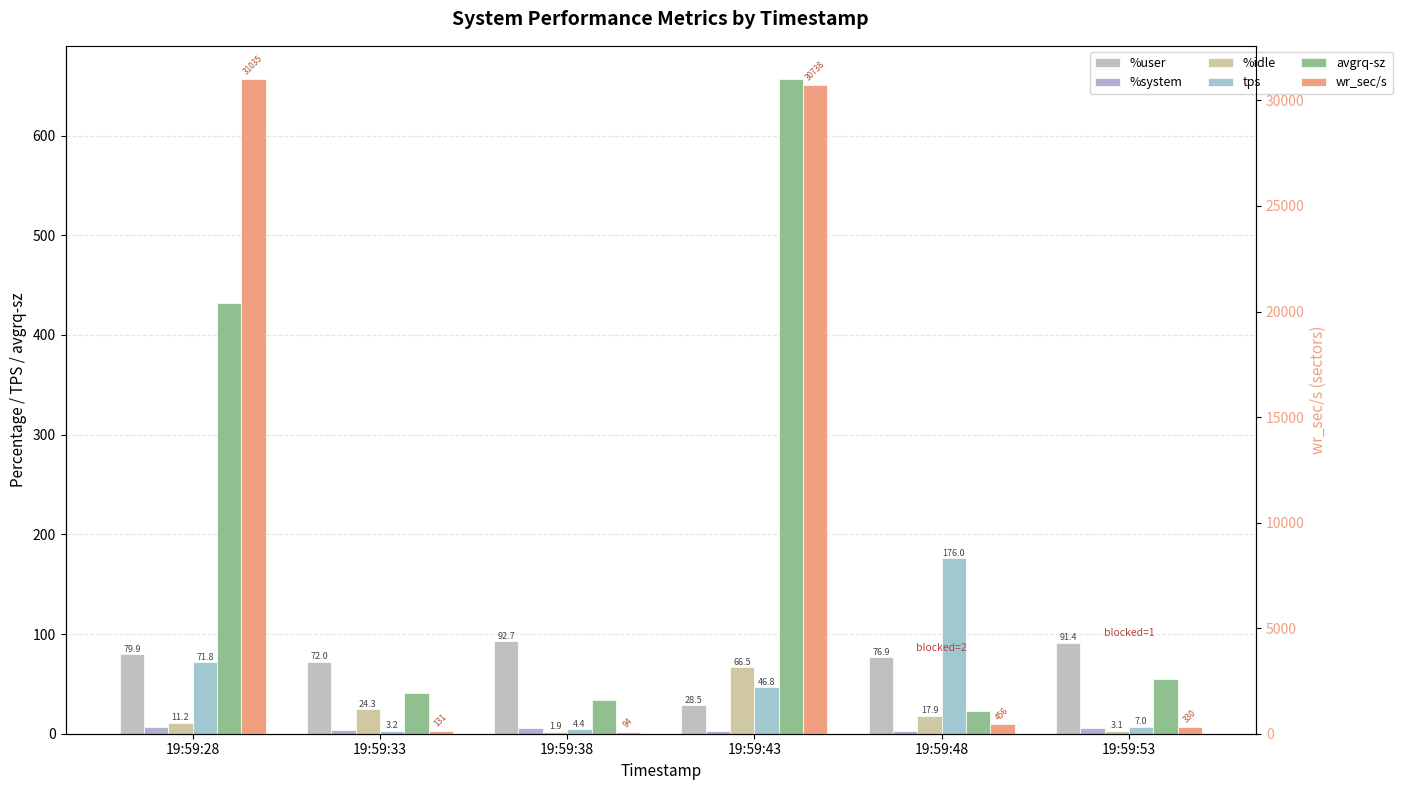

Which category has the lowest value in the wr_sec/s series?

19:59:38